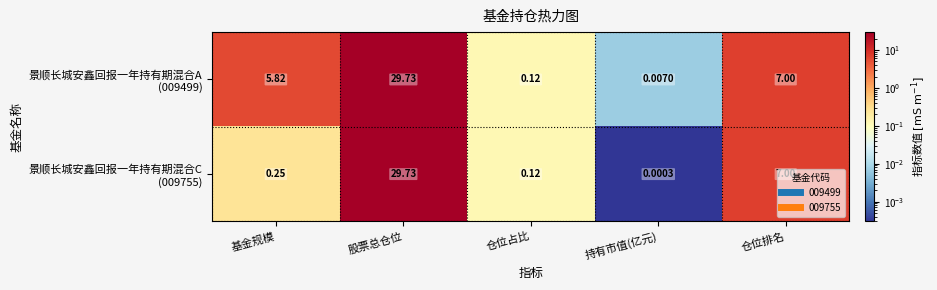

At which category is the sum across all series the highest?

股票总仓位